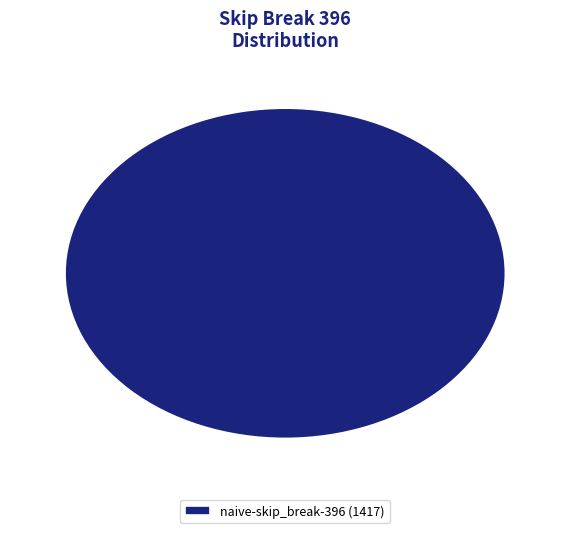

Is there a majority slice in this chart?

Yes